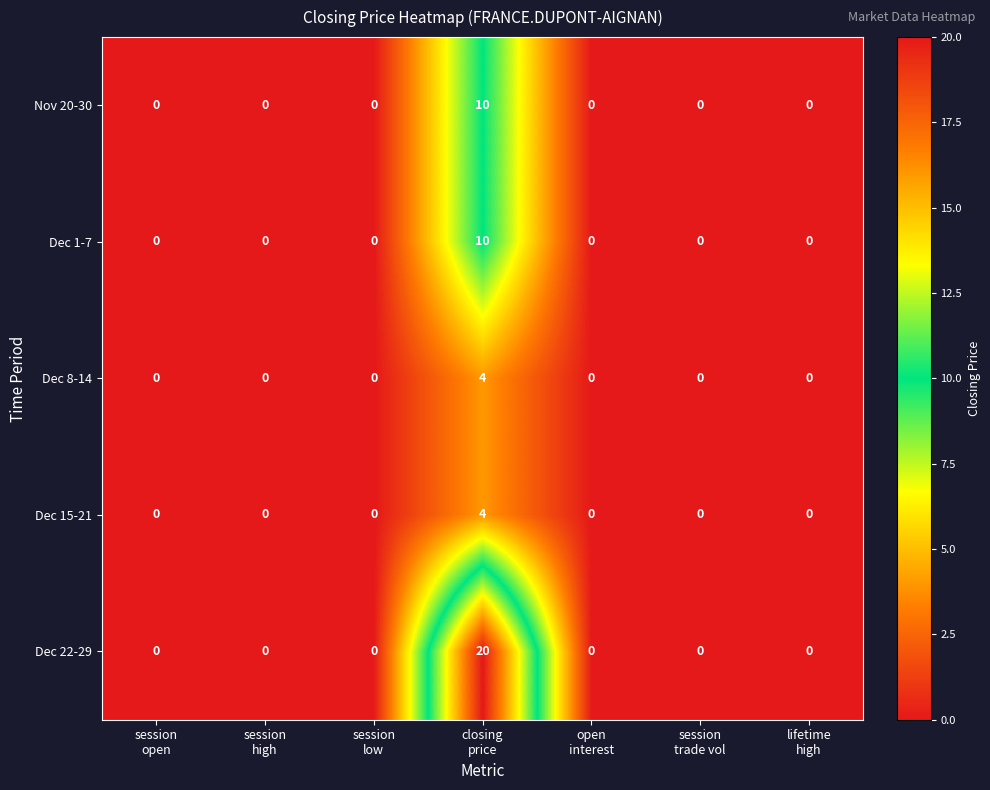

Which series has the widest spread of values?

Dec 22-29